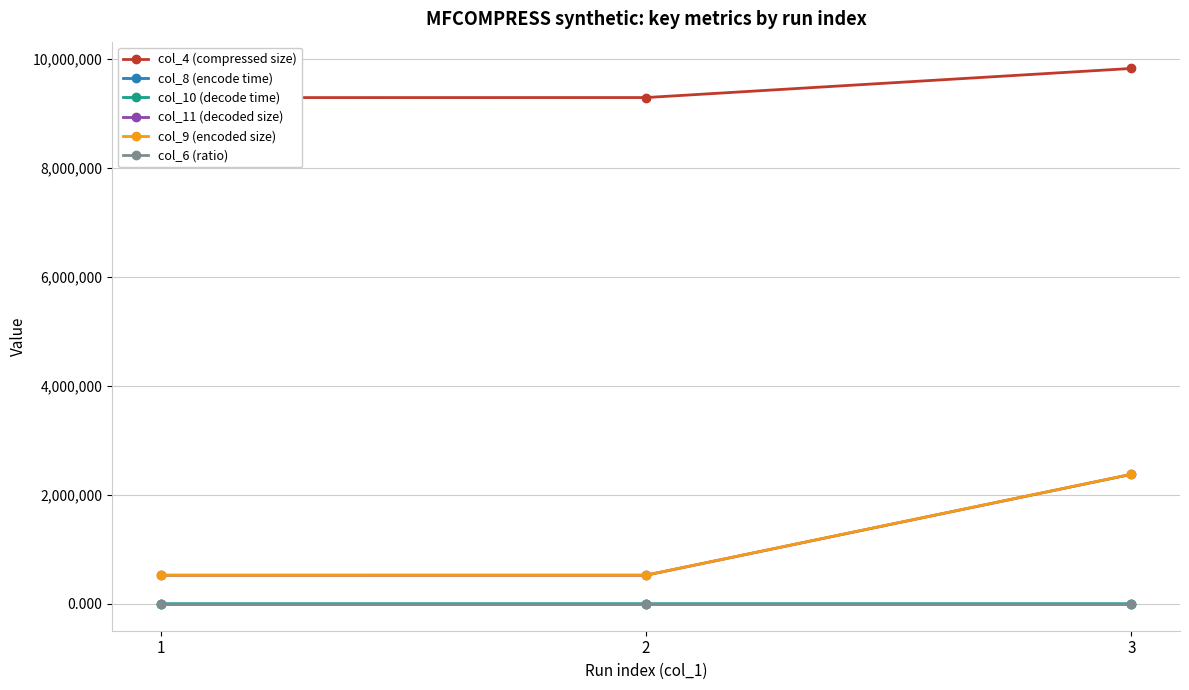

What is the minimum value shown in the chart?

0.1